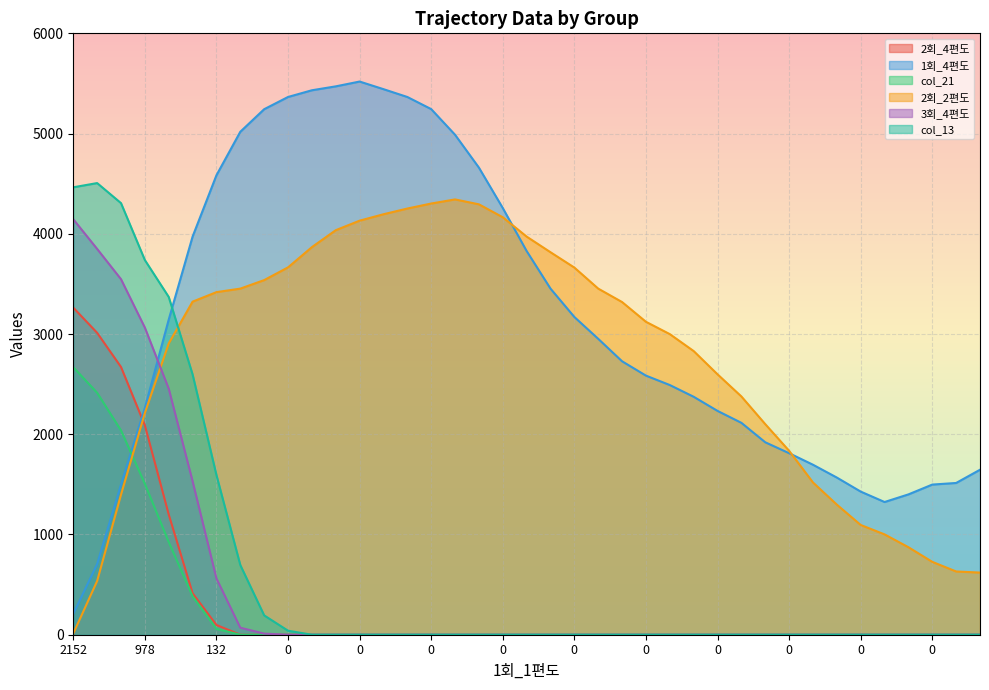

Which series has the largest total across all categories?

1회_4편도